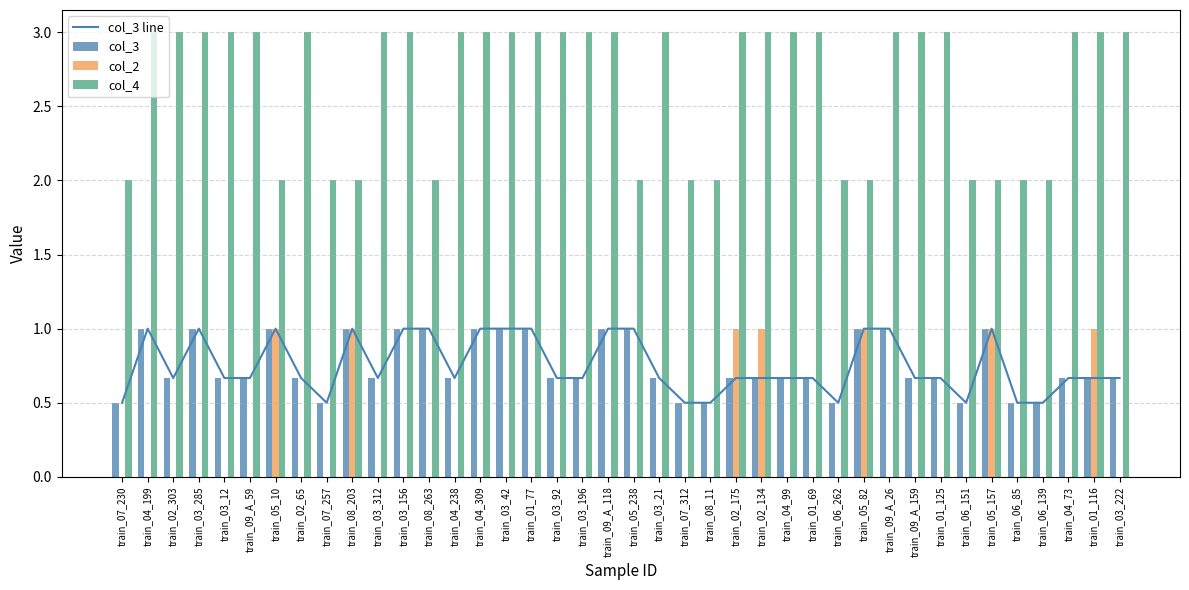

At which category is the sum across all series the highest?

train_02_175